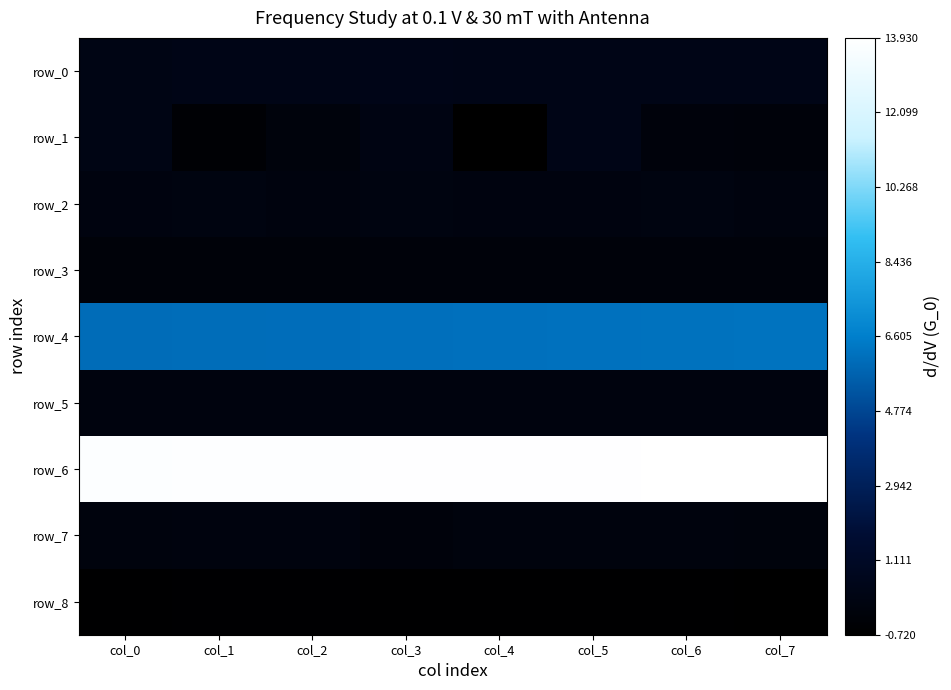

Rank the series by their maximum value, from lowest to highest.

row_8, row_3, row_7, row_5, row_2, row_1, row_0, row_4, row_6